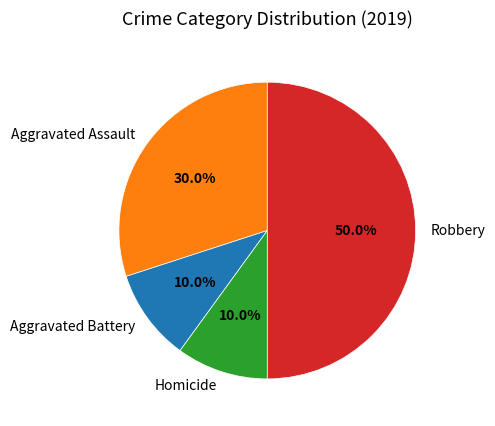

Combined, do Aggravated Assault and Homicide account for over 50%?

No